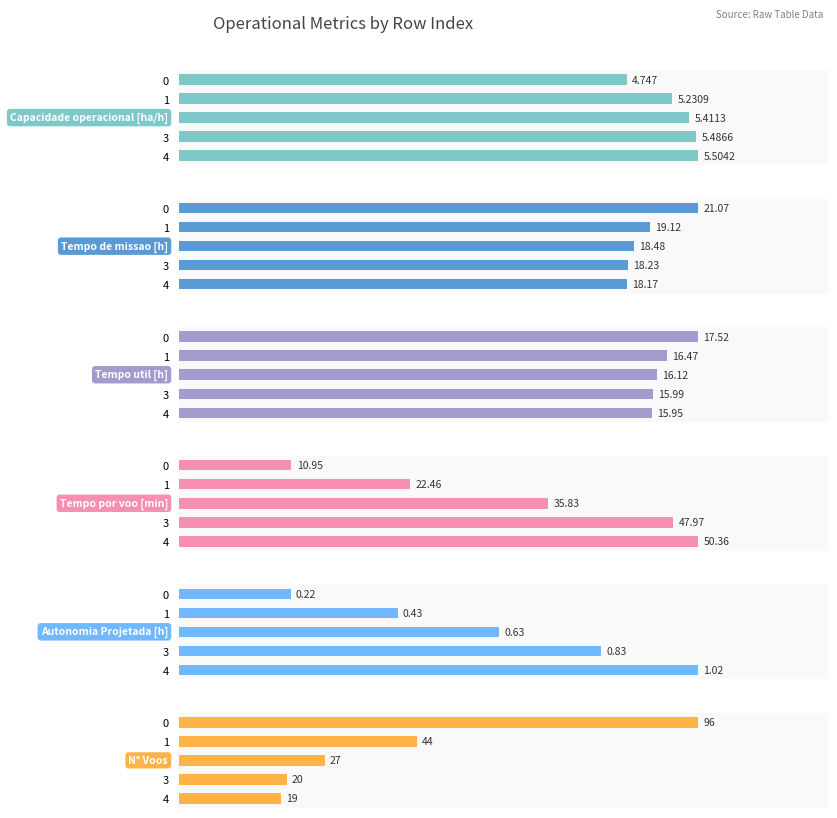

What is the total value across all series at 1?

107.7